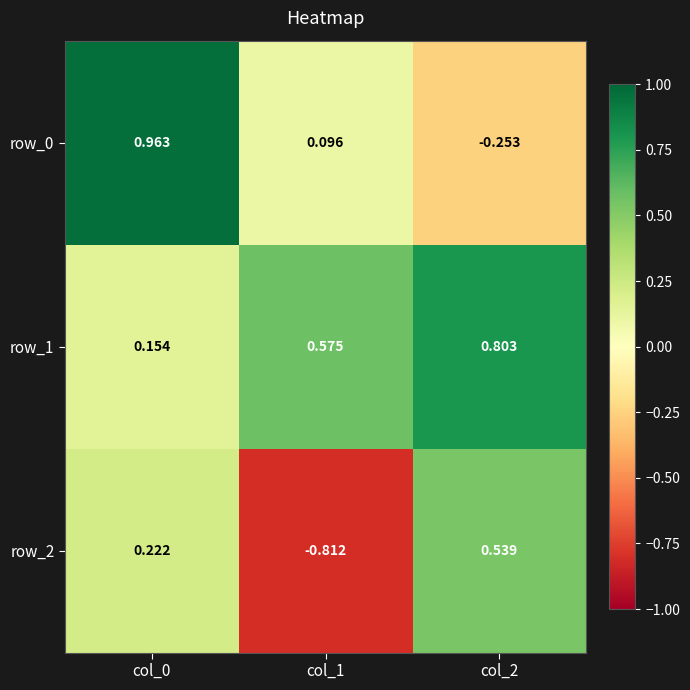

Which series has the largest total across all categories?

row_1